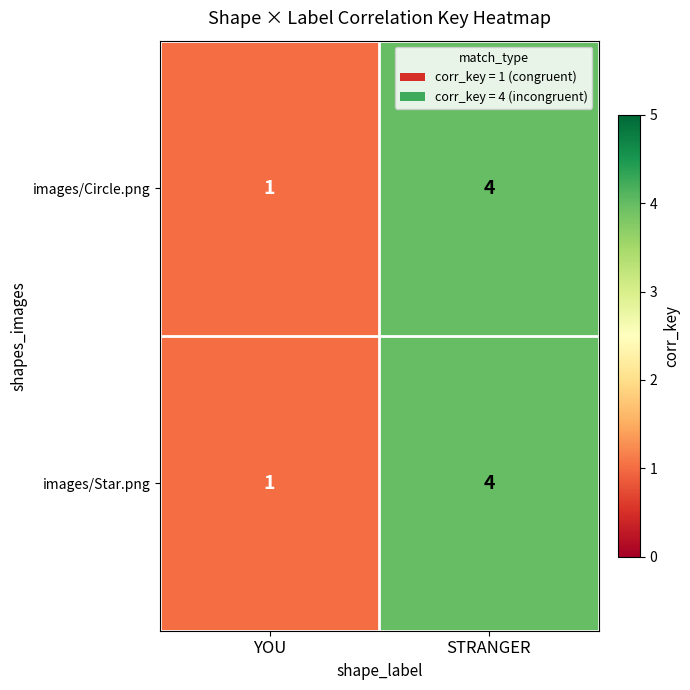

True or false: images/Circle.png has a value of 1 at YOU.

True